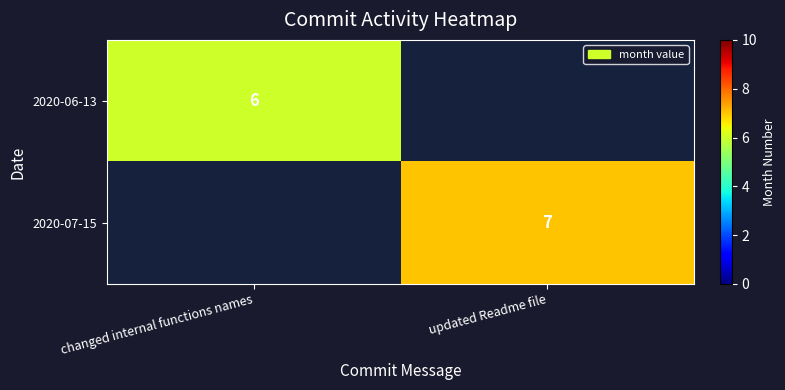

Is the value of 2020-07-15 at updated Readme file greater than the value of 2020-06-13 at changed internal functions names?

Yes